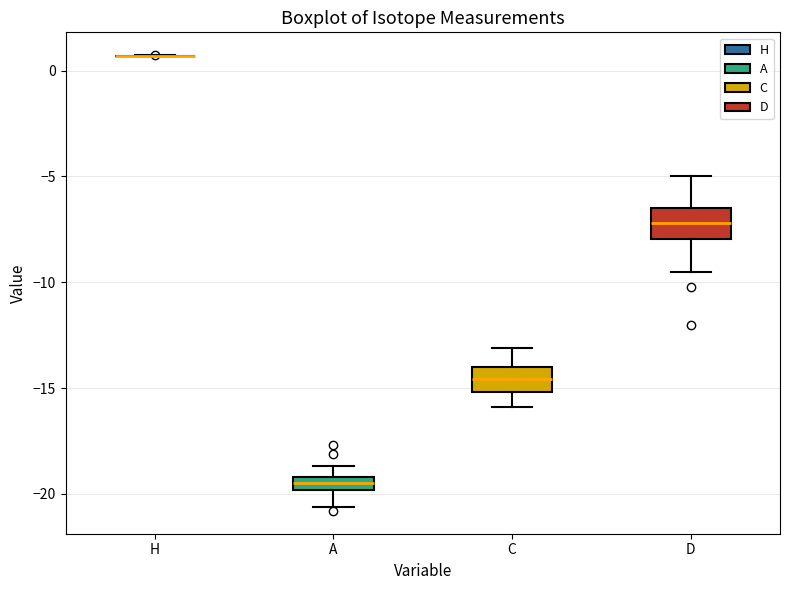

Where does the lower whisker of the box for A end on the y-axis? The values are not printed on the chart, so give them approximately, as read against the axis.

-20.5